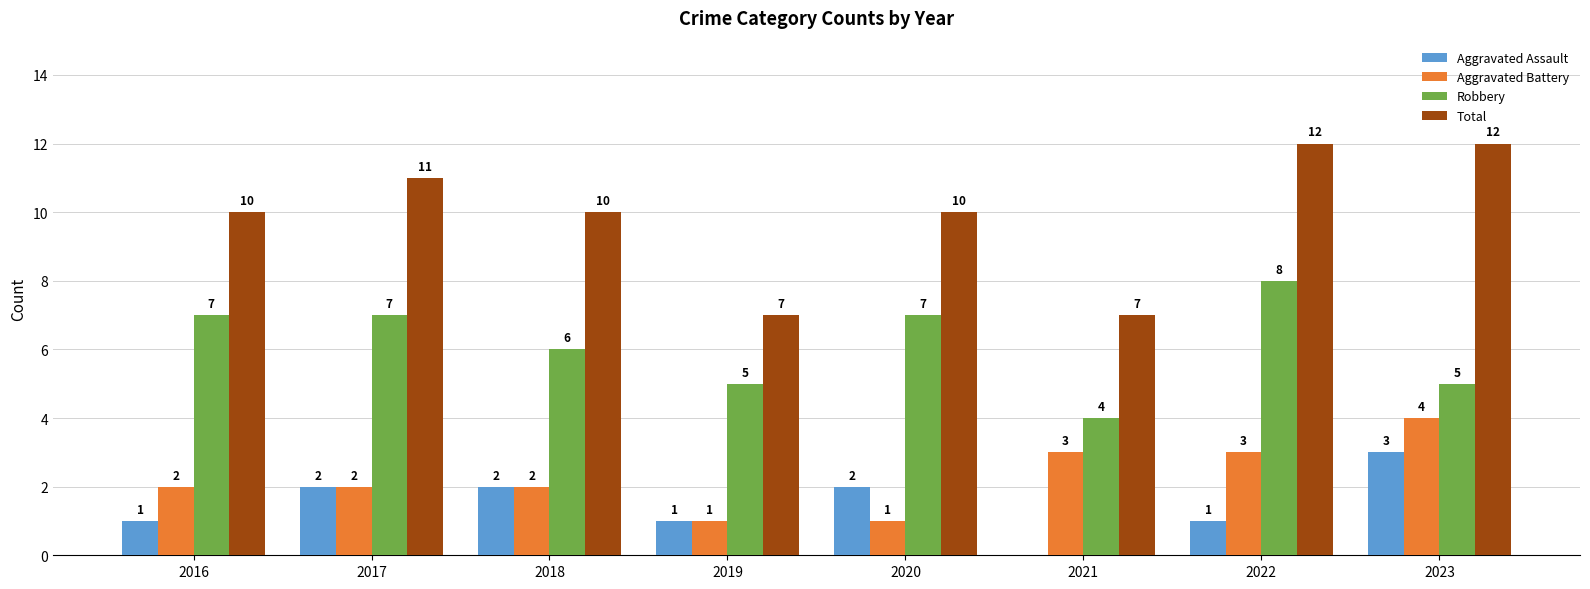

Is the value of Aggravated Battery at 2016 greater than the value of Total at 2021?

No